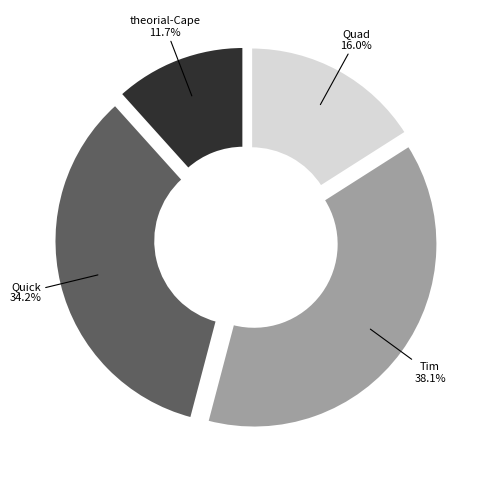

Is it true that theorial-Cape is 12% of the pie?

True